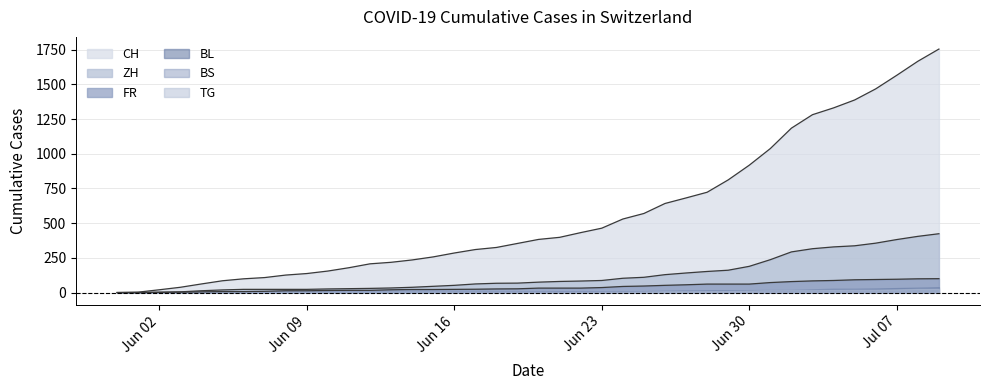

List the series in order of their overall mean, lowest first.

FR, ZH, CH